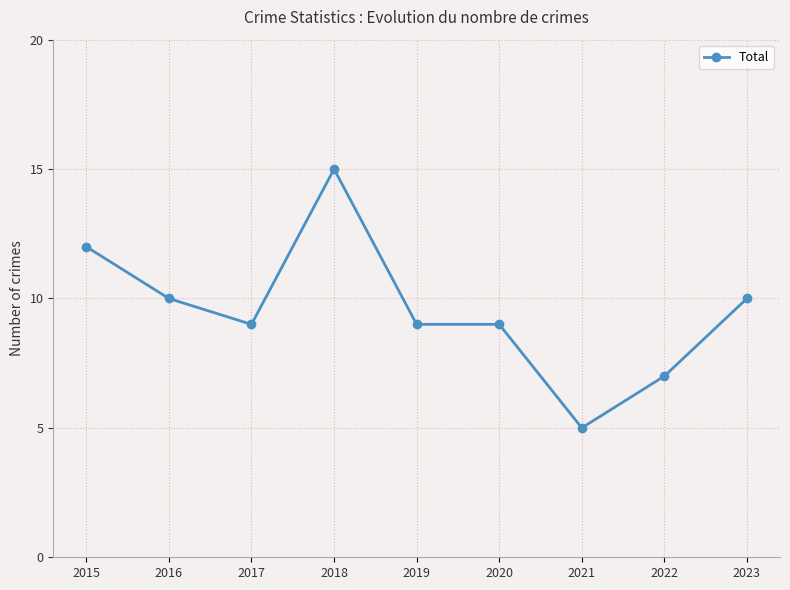

Reading left to right, list all the values displayed in this chart.

2015=12	2016=10	2017=9	2018=15	2019=9	2020=9	2021=5	2022=7	2023=10